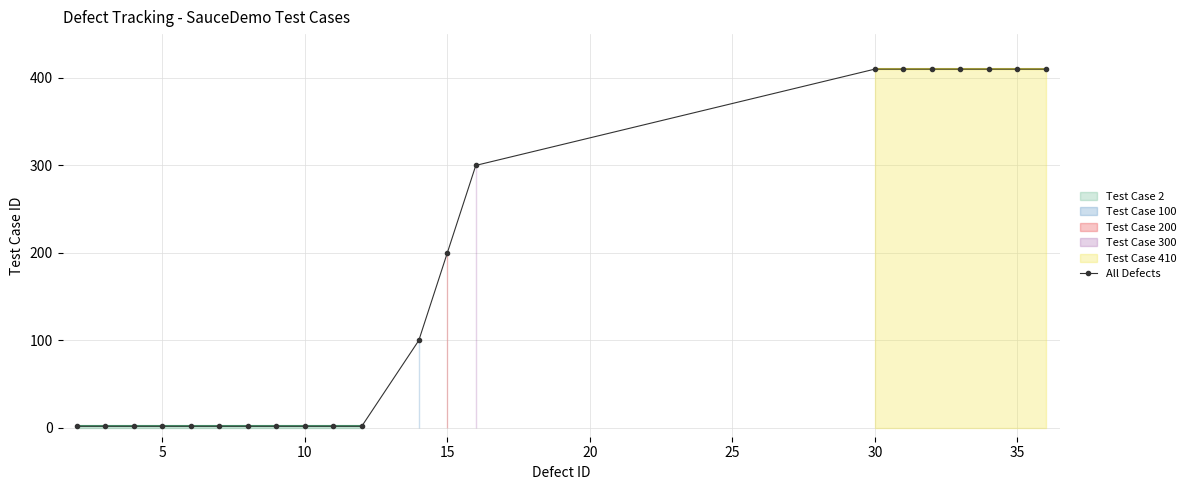

True or false: the data has more than 0 interior local peaks.

False